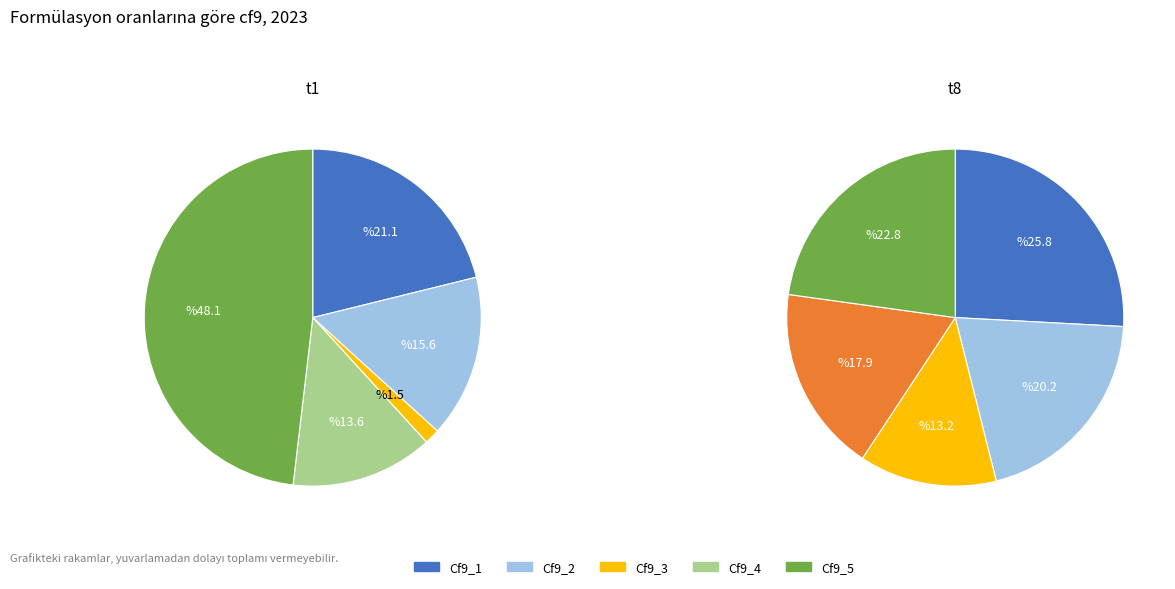

How many segments does this pie chart have?

5